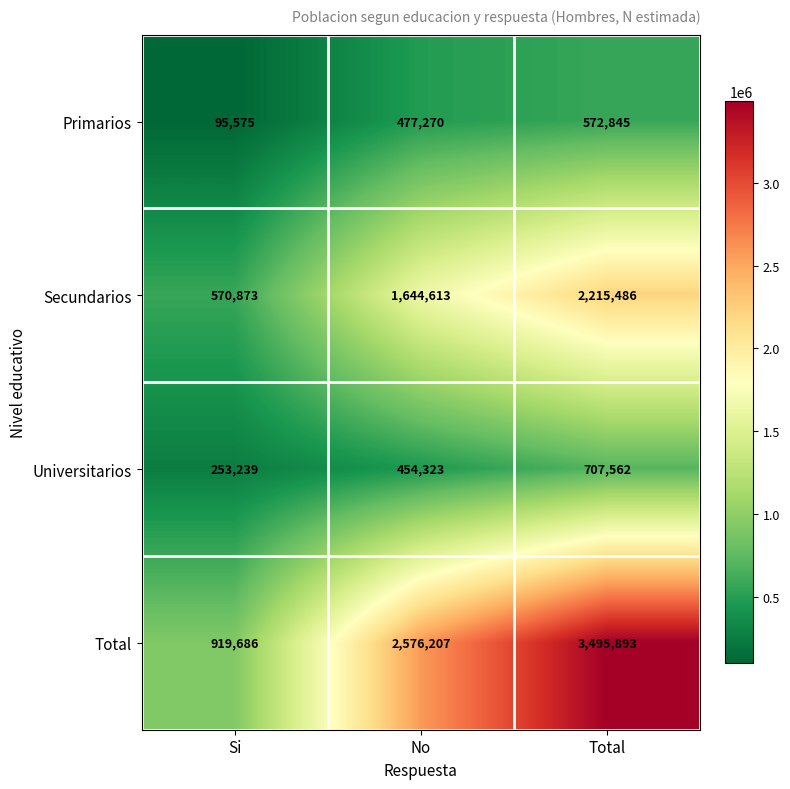

Which series has the largest total across all categories?

Total